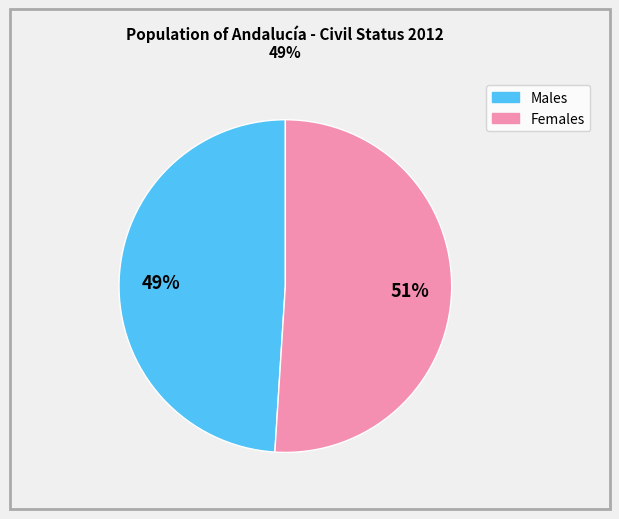

To the nearest percent, what is the average slice percentage?

50%